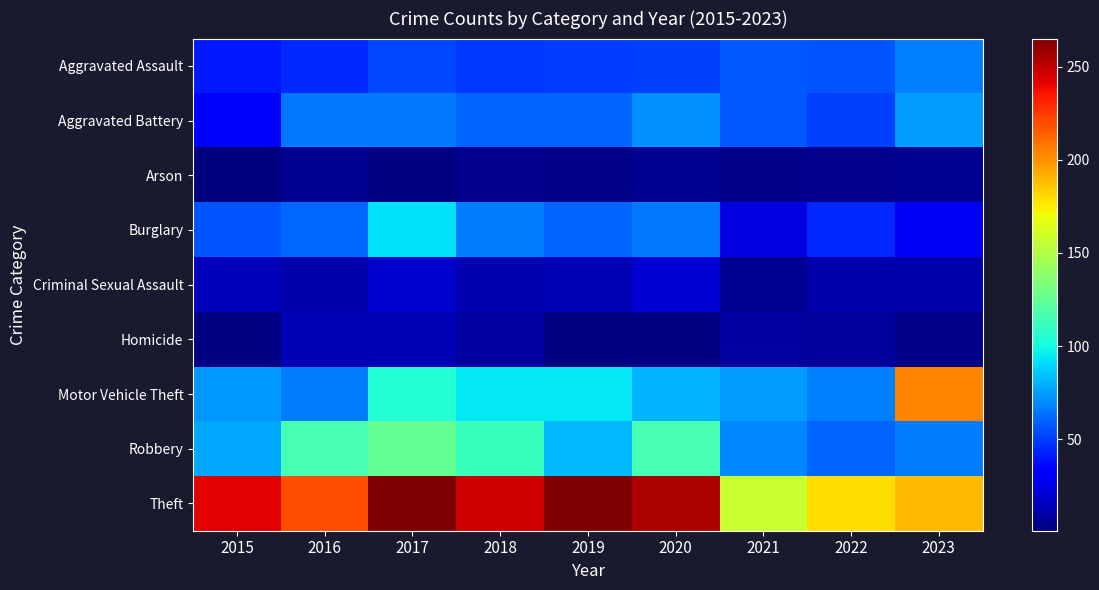

Between 2017 and 2016, which is larger?

2017